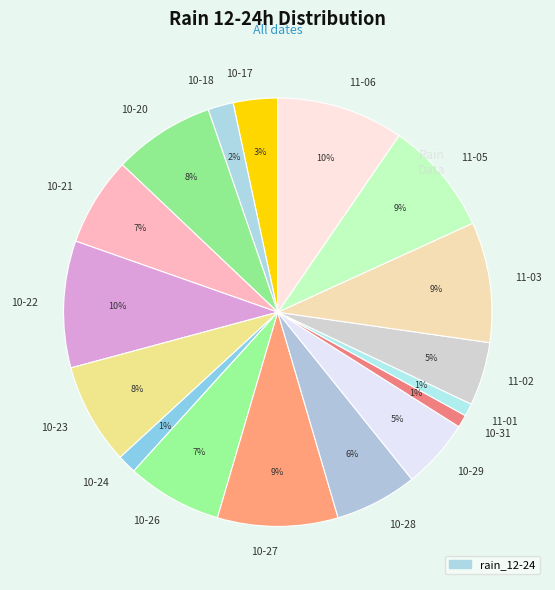

To the nearest percent, what is the average slice percentage?

6%